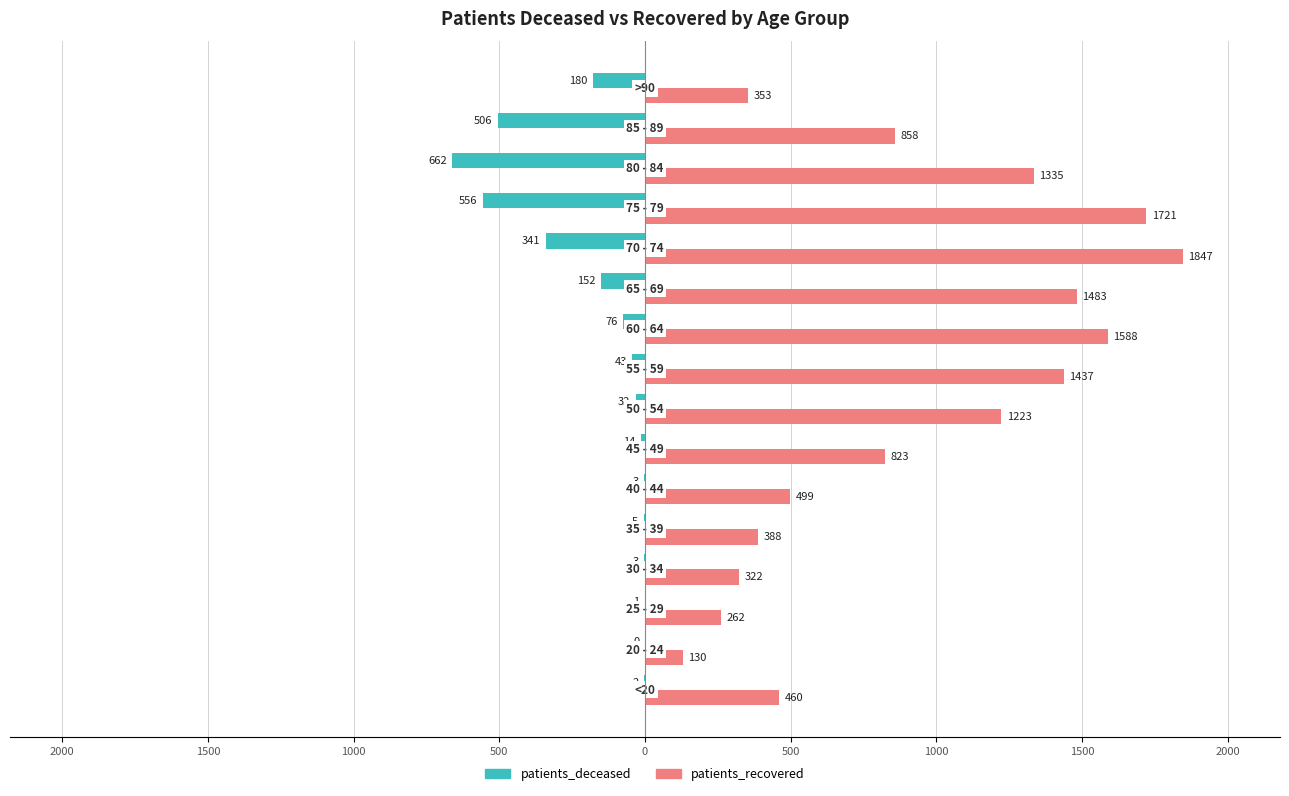

What are all the series names shown in the legend?

patients_deceased, patients_recovered